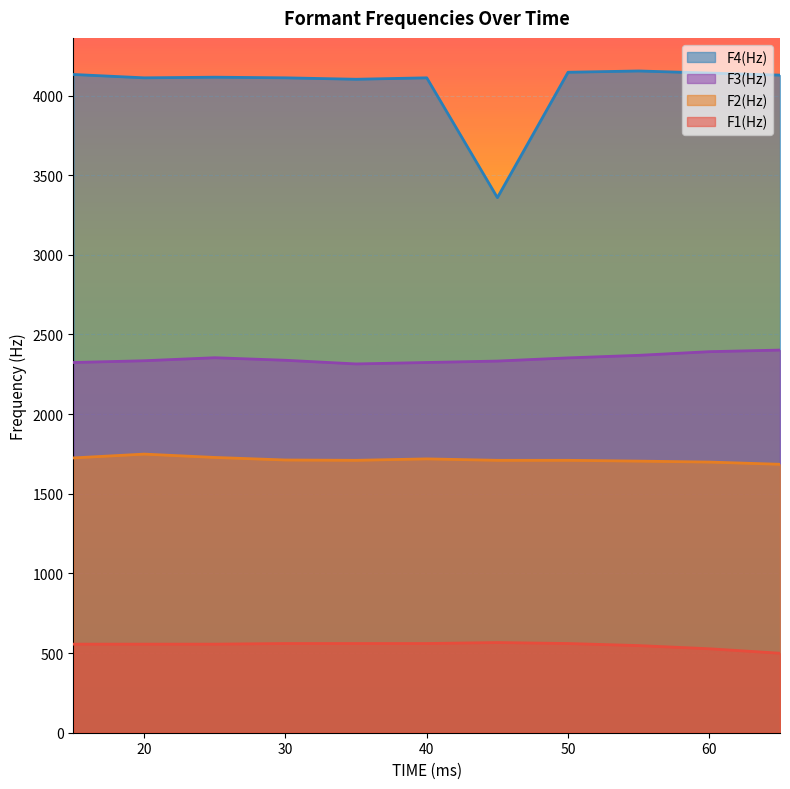

What is the total value across all series at 60?

8759